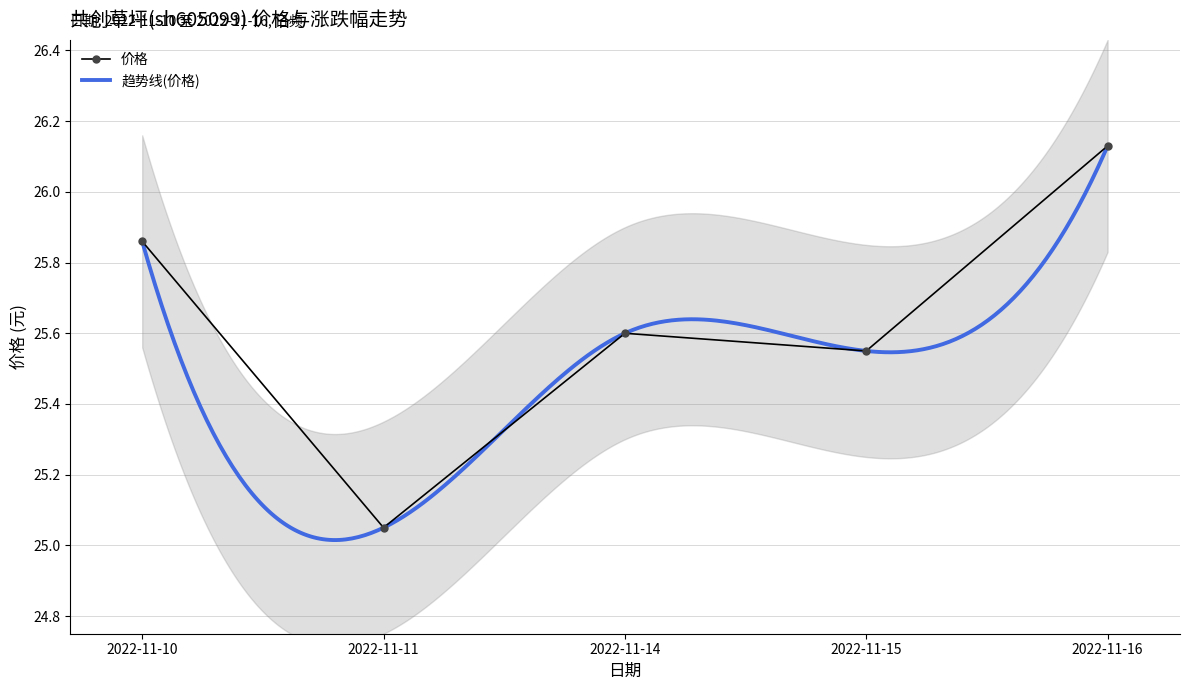

Between 2022-11-15 and 2022-11-11, which is larger?

2022-11-15